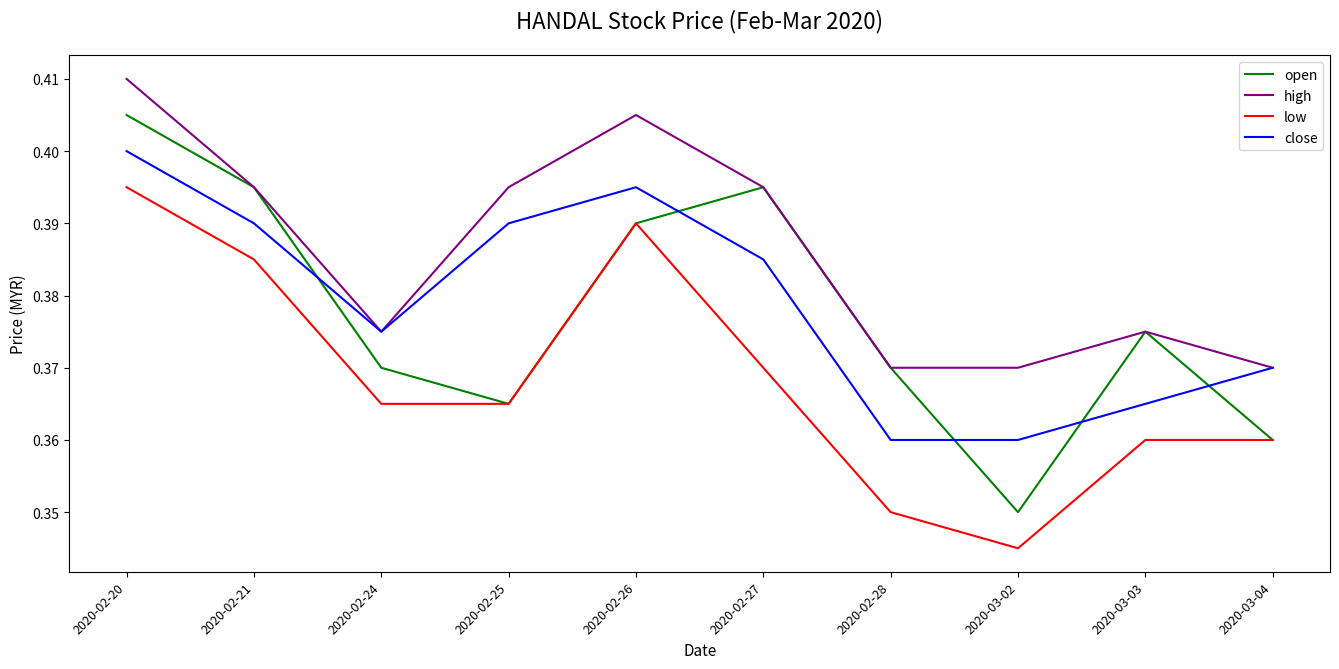

What position from the right is 2020-02-27?

5